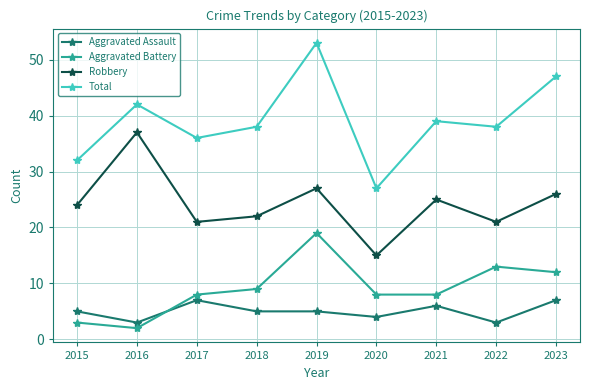

At which label is Robbery closest to 26?

2023